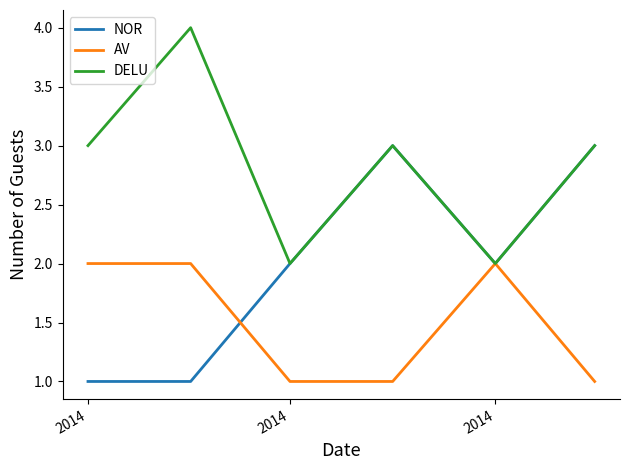

What is the difference between the second highest and second lowest values in the DELU series?

1